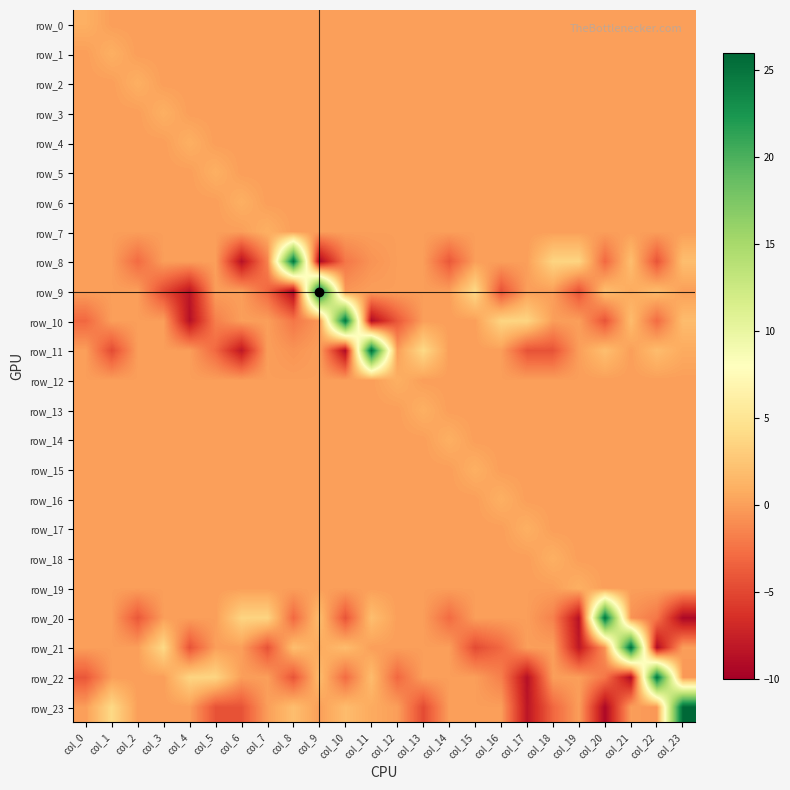

Reading right to left, list all the values displayed in this chart.

row_0: 0.0	0.0	0.0	0.0	0.0	0.0	0.0	0.0	0.0	0.0	0.0	0.0	0.0	0.0	0.0	0.0	0.0	0.0	0.0	0.0	0.0	0.0	0.0	1.0
row_1: 0.0	0.0	0.0	0.0	0.0	0.0	0.0	0.0	0.0	0.0	0.0	0.0	0.0	0.0	0.0	0.0	0.0	0.0	0.0	0.0	0.0	0.0	1.0	0.0
row_2: 0.0	0.0	0.0	0.0	0.0	0.0	0.0	0.0	0.0	0.0	0.0	0.0	0.0	0.0	0.0	0.0	0.0	0.0	0.0	0.0	0.0	1.0	0.0	0.0
row_3: 0.0	0.0	0.0	0.0	0.0	0.0	0.0	0.0	0.0	0.0	0.0	0.0	0.0	0.0	0.0	0.0	0.0	0.0	0.0	0.0	1.0	0.0	0.0	0.0
row_4: 0.0	0.0	0.0	0.0	0.0	0.0	0.0	0.0	0.0	0.0	0.0	0.0	0.0	0.0	0.0	0.0	0.0	0.0	0.0	1.0	0.0	0.0	0.0	0.0
row_5: 0.0	0.0	0.0	0.0	0.0	0.0	0.0	0.0	0.0	0.0	0.0	0.0	0.0	0.0	0.0	0.0	0.0	0.0	1.0	0.0	0.0	0.0	0.0	0.0
row_6: 0.0	0.0	0.0	0.0	0.0	0.0	0.0	0.0	0.0	0.0	0.0	0.0	0.0	0.0	0.0	0.0	0.0	1.0	0.0	0.0	0.0	0.0	0.0	0.0
row_7: 0.0	0.0	0.0	0.0	0.0	0.0	0.0	0.0	0.0	0.0	0.0	0.0	0.0	0.0	0.0	0.0	1.0	0.0	0.0	0.0	0.0	0.0	0.0	0.0
row_8: 2.0	-4.2	2.0	-3.0	3.6	3.6	0.0	0.0	0.0	-4.0	0.0	0.0	-0.6	-2.2	-9.3	25.2	-1.6	-8.6	0.0	0.0	0.0	-2.9	0.0	0.0
row_9: 0.0	1.9	0.7	2.0	-4.3	0.0	0.0	-4.3	4.0	0.0	0.0	0.0	0.0	-0.4	25.9	-9.3	-3.1	0.0	0.0	-8.3	-4.8	0.0	0.0	0.0
row_10: 1.9	-2.8	1.9	-4.2	0.0	0.0	3.6	3.6	0.0	0.0	0.0	-4.0	-9.0	25.1	-0.4	-2.2	0.0	0.0	-1.7	-8.7	0.0	0.0	0.0	-3.1
row_11: 0.7	1.9	0.0	2.0	0.0	-4.3	-4.3	0.0	0.0	0.0	4.0	0.0	25.6	-9.0	0.0	-0.6	0.0	-8.2	-3.0	0.0	0.0	0.0	-4.8	0.0
row_12: 0.0	0.0	0.0	0.0	0.0	0.0	0.0	0.0	0.0	0.0	0.0	1.0	0.0	0.0	0.0	0.0	0.0	0.0	0.0	0.0	0.0	0.0	0.0	0.0
row_13: 0.0	0.0	0.0	0.0	0.0	0.0	0.0	0.0	0.0	0.0	1.0	0.0	0.0	0.0	0.0	0.0	0.0	0.0	0.0	0.0	0.0	0.0	0.0	0.0
row_14: 0.0	0.0	0.0	0.0	0.0	0.0	0.0	0.0	0.0	1.0	0.0	0.0	0.0	0.0	0.0	0.0	0.0	0.0	0.0	0.0	0.0	0.0	0.0	0.0
row_15: 0.0	0.0	0.0	0.0	0.0	0.0	0.0	0.0	1.0	0.0	0.0	0.0	0.0	0.0	0.0	0.0	0.0	0.0	0.0	0.0	0.0	0.0	0.0	0.0
row_16: 0.0	0.0	0.0	0.0	0.0	0.0	0.0	1.0	0.0	0.0	0.0	0.0	0.0	0.0	0.0	0.0	0.0	0.0	0.0	0.0	0.0	0.0	0.0	0.0
row_17: 0.0	0.0	0.0	0.0	0.0	0.0	1.0	0.0	0.0	0.0	0.0	0.0	0.0	0.0	0.0	0.0	0.0	0.0	0.0	0.0	0.0	0.0	0.0	0.0
row_18: 0.0	0.0	0.0	0.0	0.0	1.0	0.0	0.0	0.0	0.0	0.0	0.0	0.0	0.0	0.0	0.0	0.0	0.0	0.0	0.0	0.0	0.0	0.0	0.0
row_19: 0.0	0.0	0.0	0.0	1.0	0.0	0.0	0.0	0.0	0.0	0.0	0.0	0.0	0.0	0.0	0.0	0.0	0.0	0.0	0.0	0.0	0.0	0.0	0.0
row_20: -9.3	-2.2	-0.6	25.2	-8.6	-1.6	0.0	0.0	0.0	-2.9	0.0	0.0	2.0	-4.2	2.0	-3.0	3.6	3.6	0.0	0.0	0.0	-4.0	0.0	0.0
row_21: 0.0	-9.0	25.6	-0.6	-8.2	0.0	0.0	-3.0	-4.8	0.0	0.0	0.0	0.0	1.9	0.7	2.0	-4.3	0.0	0.0	-4.3	4.0	0.0	0.0	0.0
row_22: -0.4	25.1	-9.0	-2.2	0.0	0.0	-8.7	-1.7	0.0	0.0	0.0	-3.1	1.9	-2.8	1.9	-4.2	0.0	0.0	3.6	3.6	0.0	0.0	0.0	-4.0
row_23: 25.9	-0.4	0.0	-9.3	0.0	-3.1	-8.3	0.0	0.0	0.0	-4.8	0.0	0.7	1.9	0.0	2.0	0.0	-4.3	-4.3	0.0	0.0	0.0	4.0	0.0